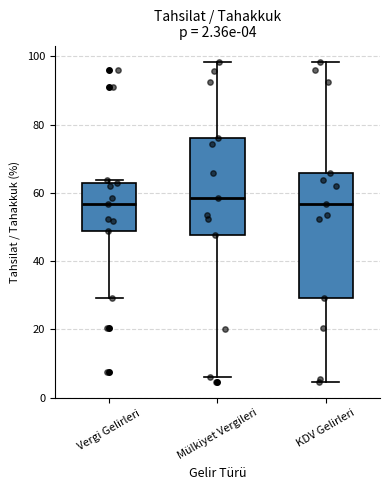

Comparing the boxes themselves (not the whiskers), which one is the tallest?

KDV Gelirleri